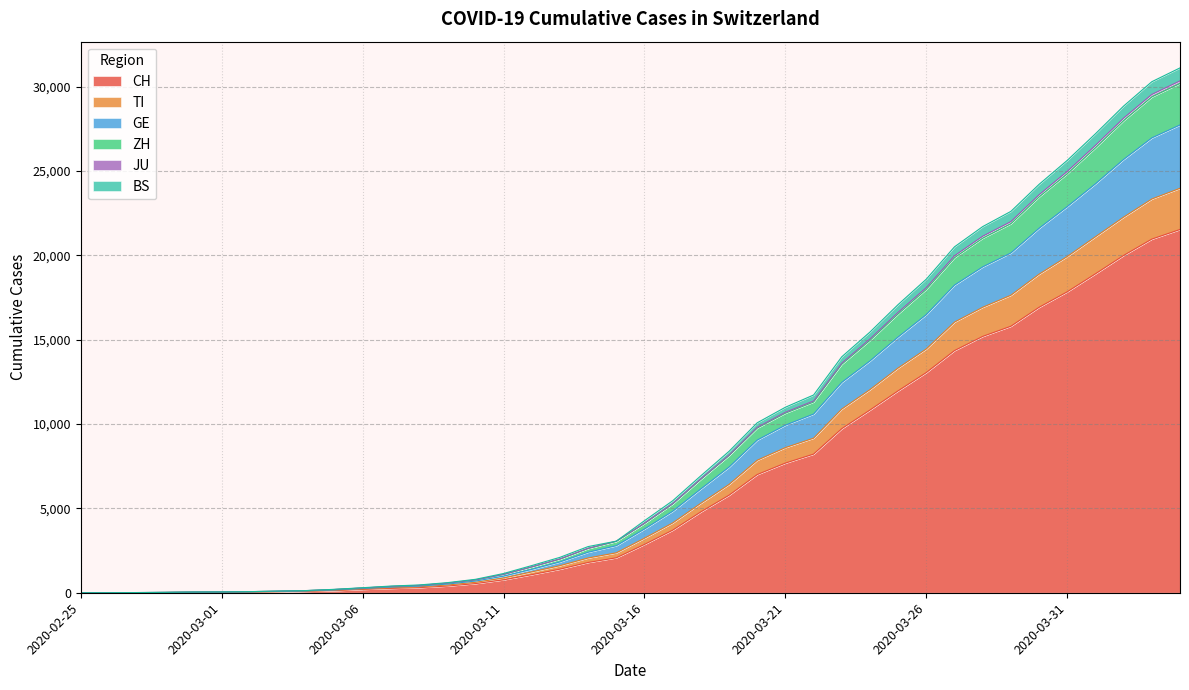

Rank the categories by GE value from lowest to highest.

2020-02-25, 2020-02-26, 2020-02-27, 2020-02-28, 2020-02-29, 2020-03-01, 2020-03-02, 2020-03-03, 2020-03-04, 2020-03-05, 2020-03-06, 2020-03-07, 2020-03-08, 2020-03-09, 2020-03-10, 2020-03-11, 2020-03-12, 2020-03-13, 2020-03-14, 2020-03-15, 2020-03-16, 2020-03-17, 2020-03-18, 2020-03-19, 2020-03-20, 2020-03-21, 2020-03-22, 2020-03-23, 2020-03-24, 2020-03-25, 2020-03-26, 2020-03-27, 2020-03-28, 2020-03-29, 2020-03-30, 2020-03-31, 2020-04-01, 2020-04-02, 2020-04-03, 2020-04-04